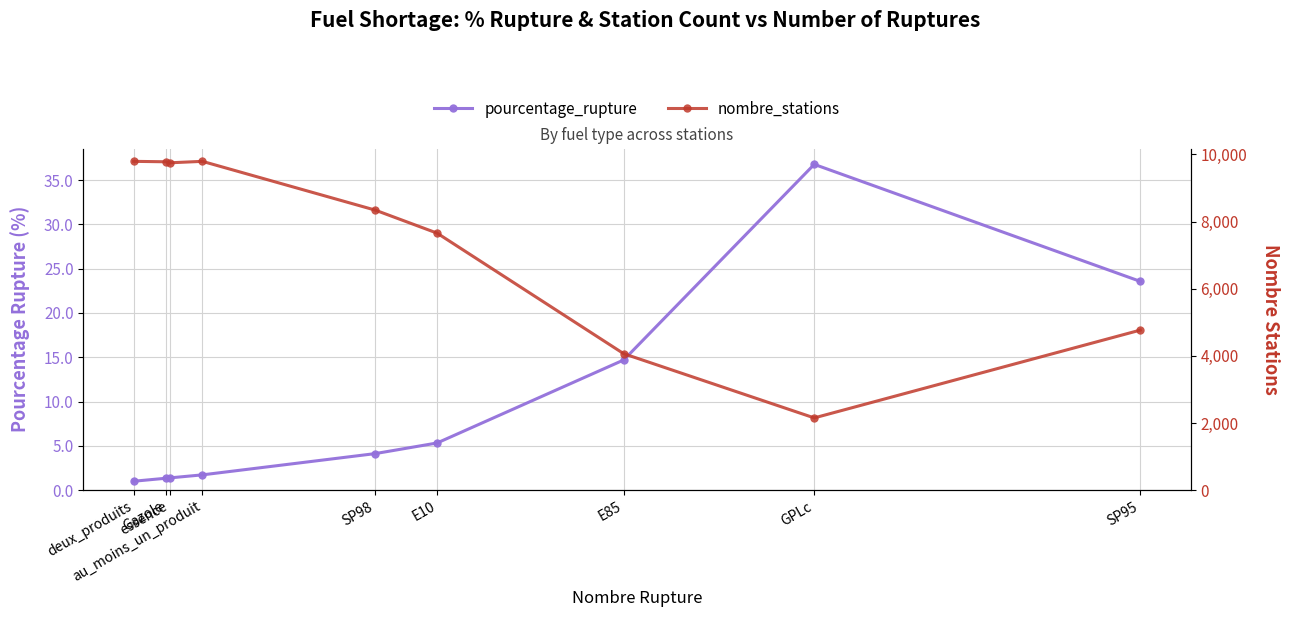

Which series changed the most between au_moins_un_produit and E85?

nombre_stations